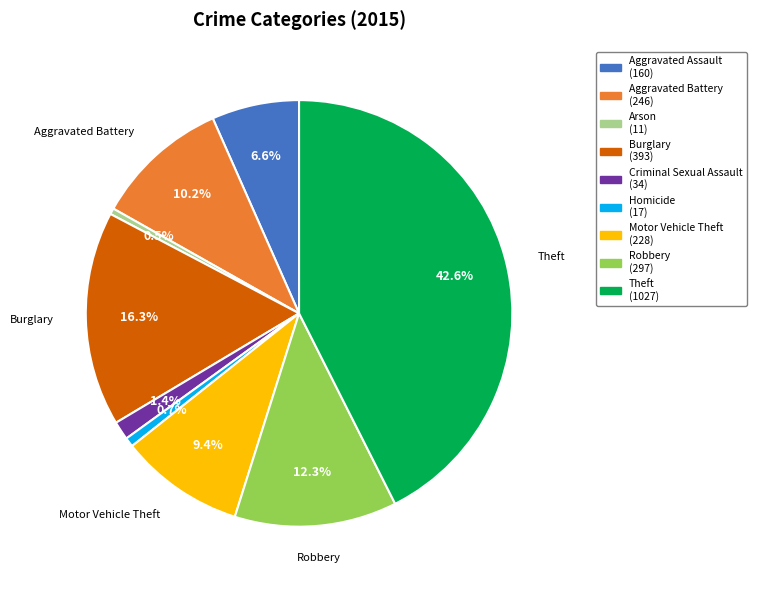

Count the number of slices in the pie.

9